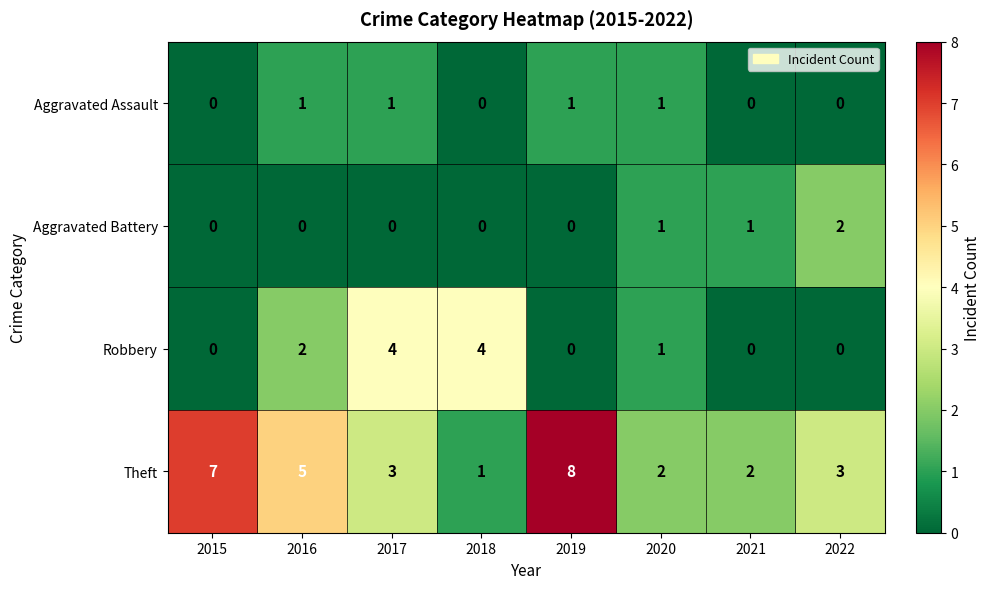

At how many categories does at least one series exceed 6?

2